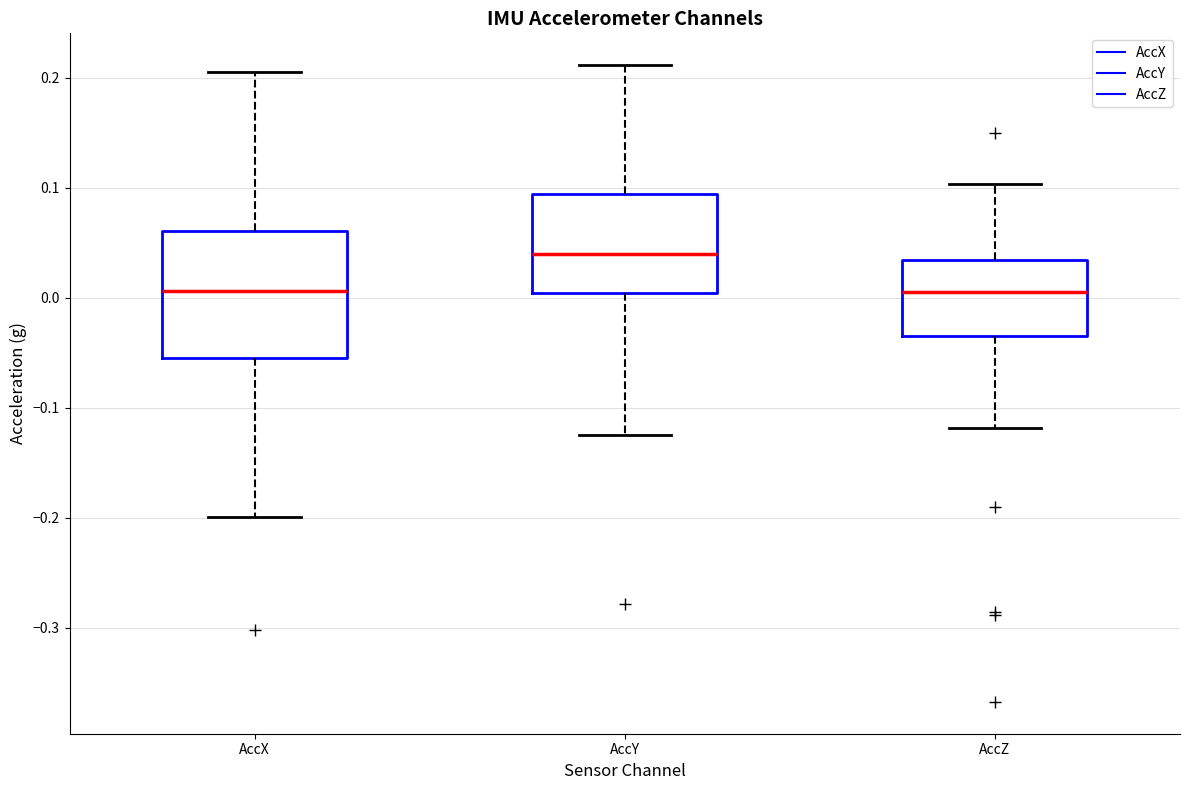

Where is the lower edge of the box for AccY on the y-axis? The values are not printed on the chart, so give them approximately, as read against the axis.

0.00